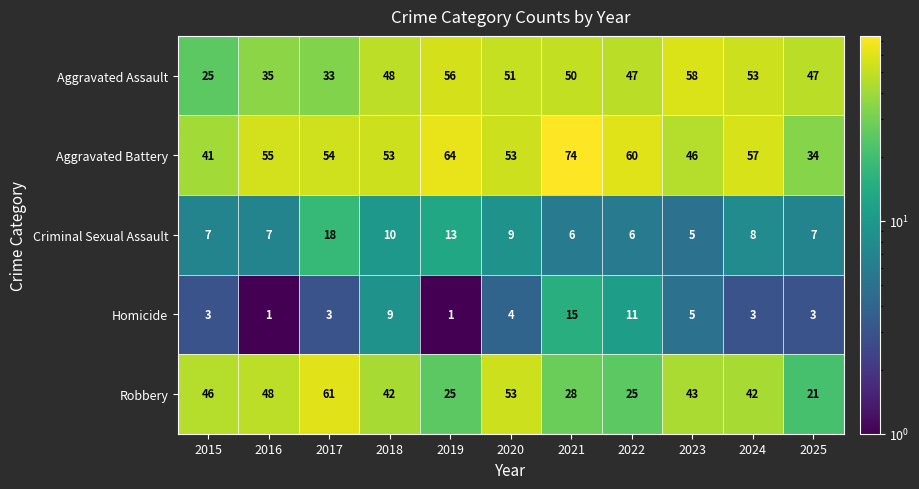

How many data points in Criminal Sexual Assault are less than 7?

3